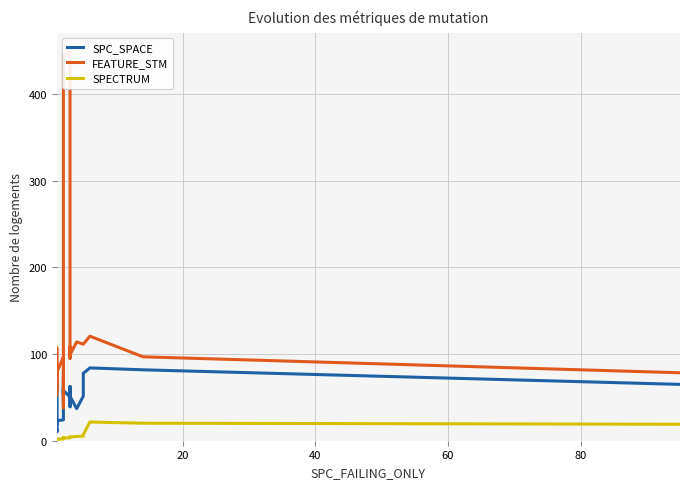

How many values in the FEATURE_STM series exceed 96?

21